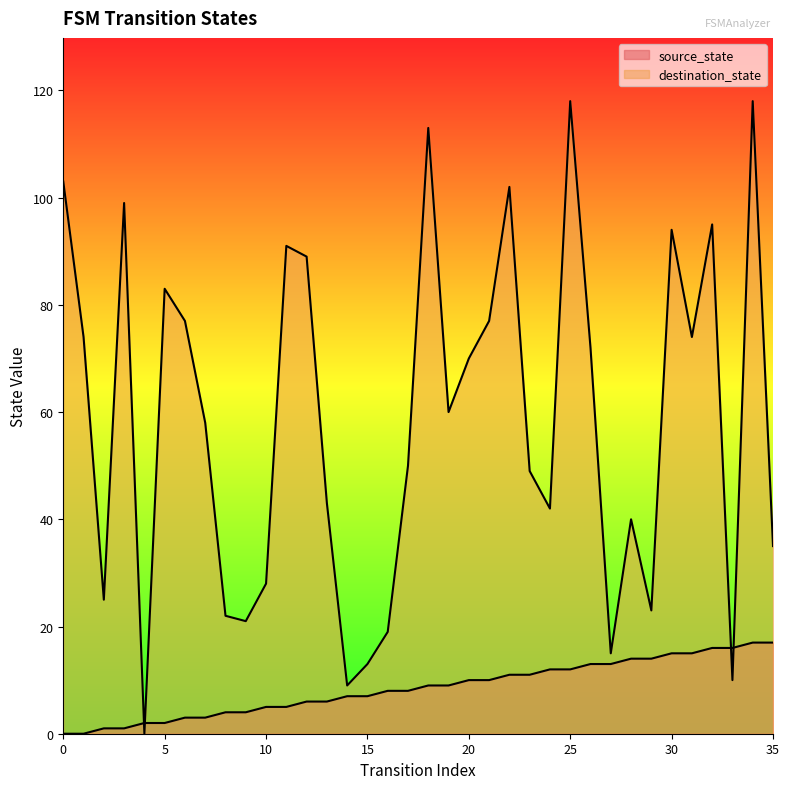

Rank the series by their maximum value, from lowest to highest.

source_state, destination_state